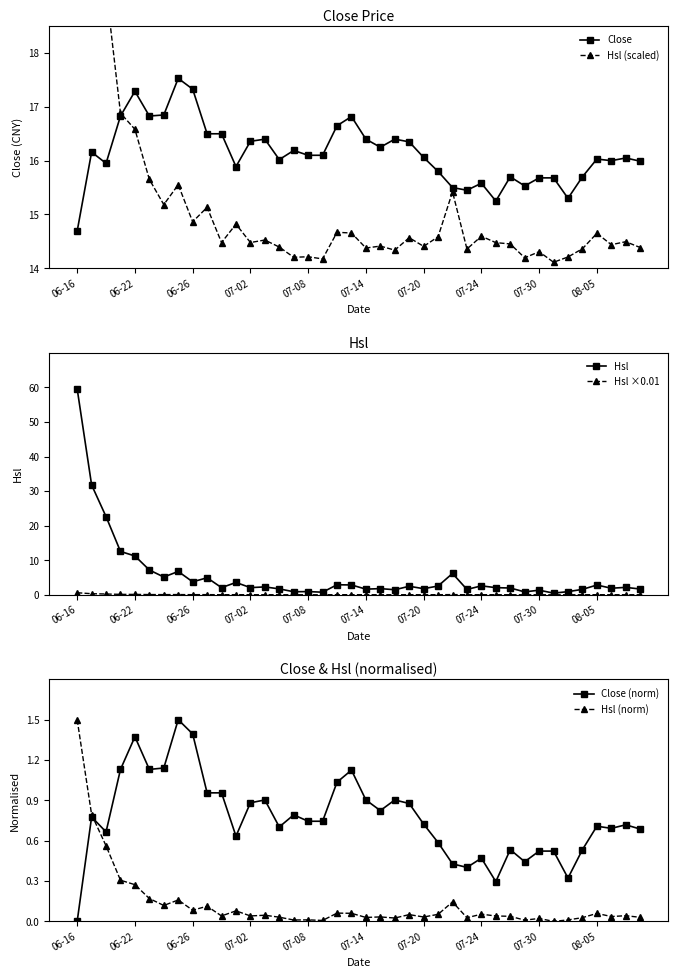

How many times do Close (norm) and Hsl cross each other?

2